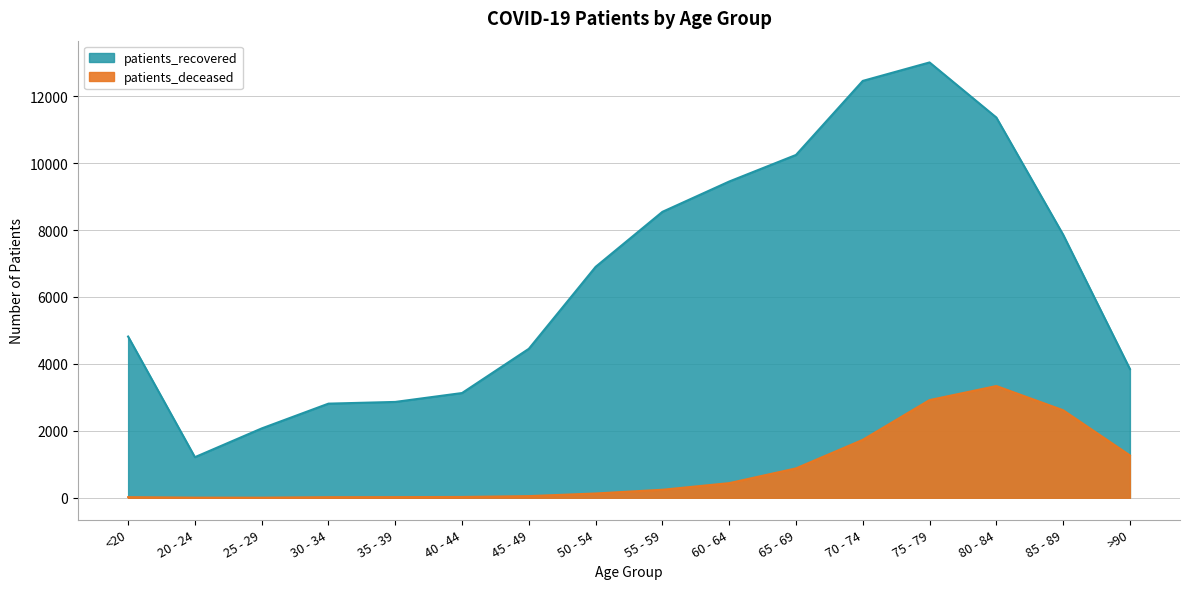

Which series changed the most between 65 - 69 and 80 - 84?

patients_deceased